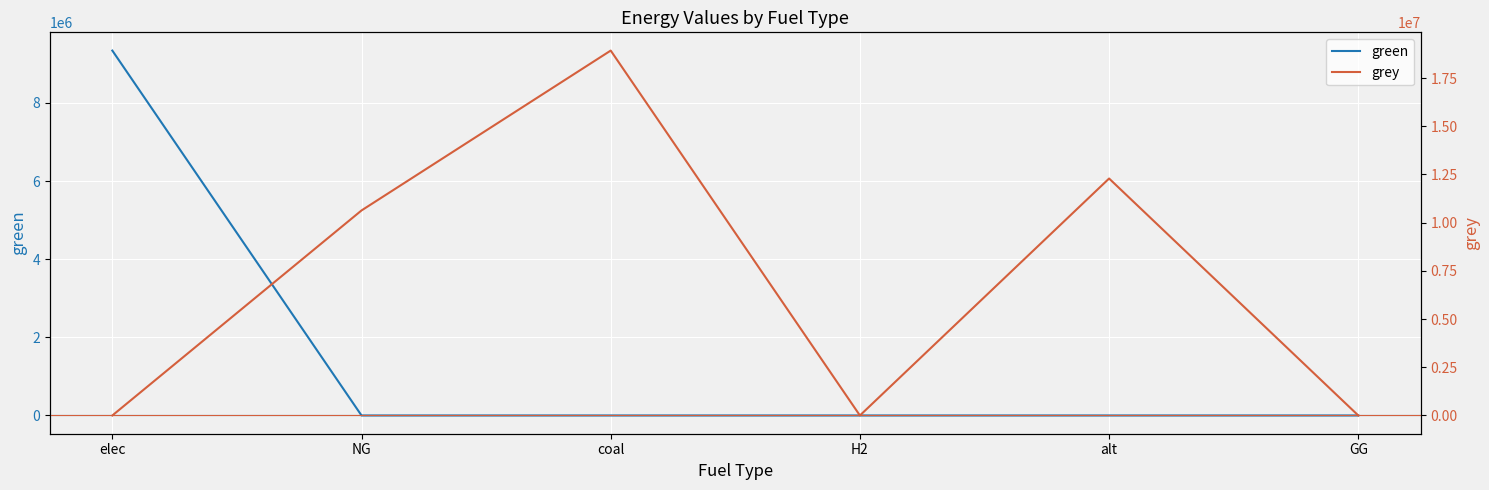

How many times do green and grey cross each other?

1